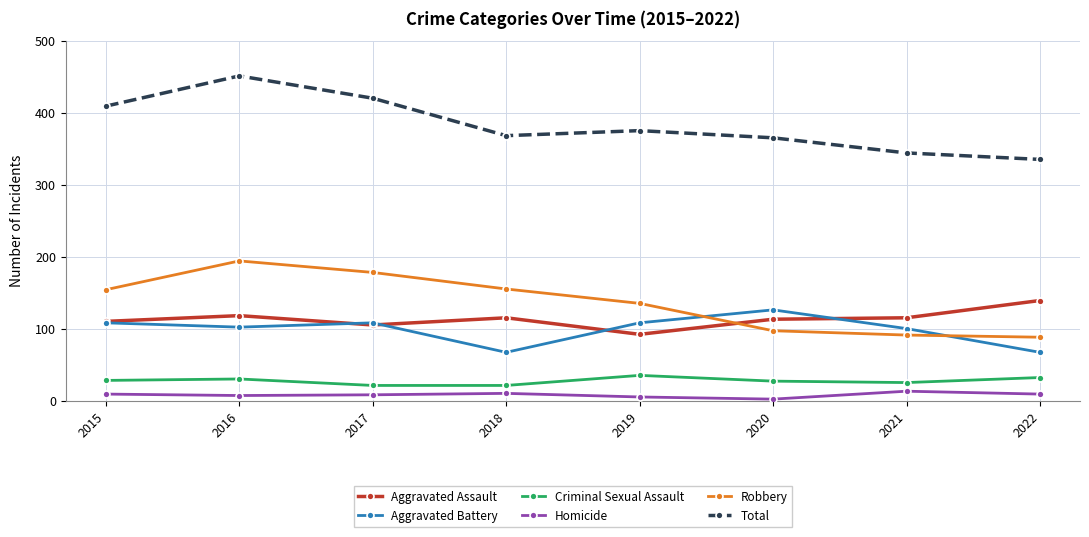

True or false: Aggravated Assault and Homicide cross at least once.

False